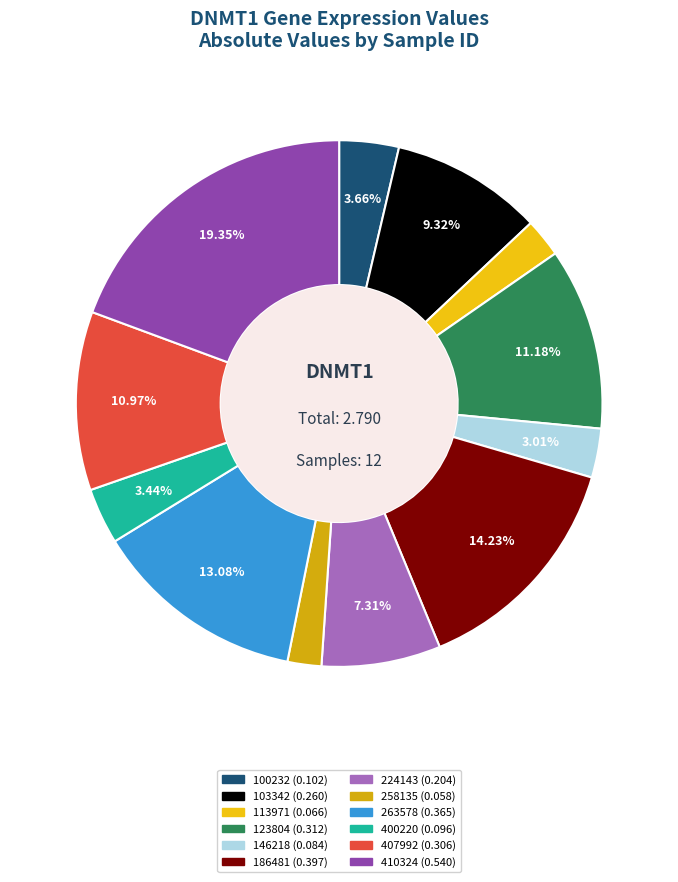

Between 407992 and 146218, which is larger?

407992